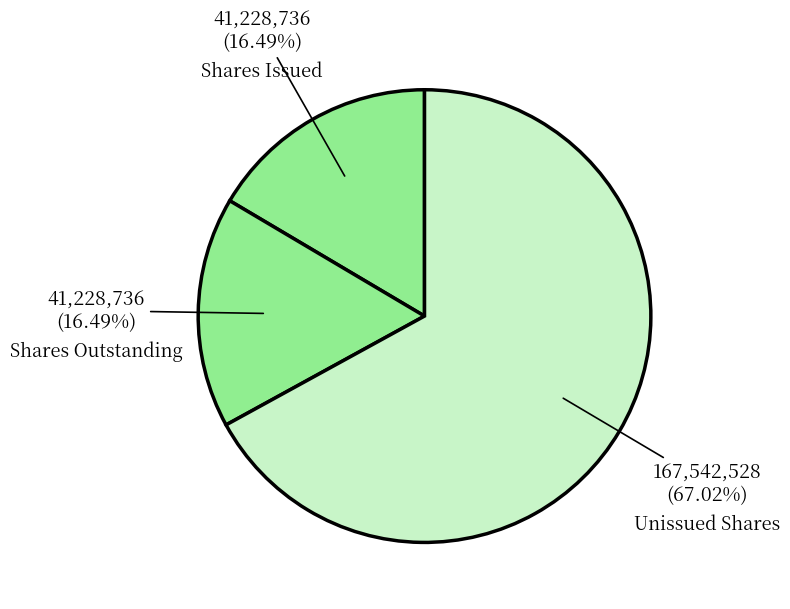

What is the largest slice in the pie chart?

Unissued Shares